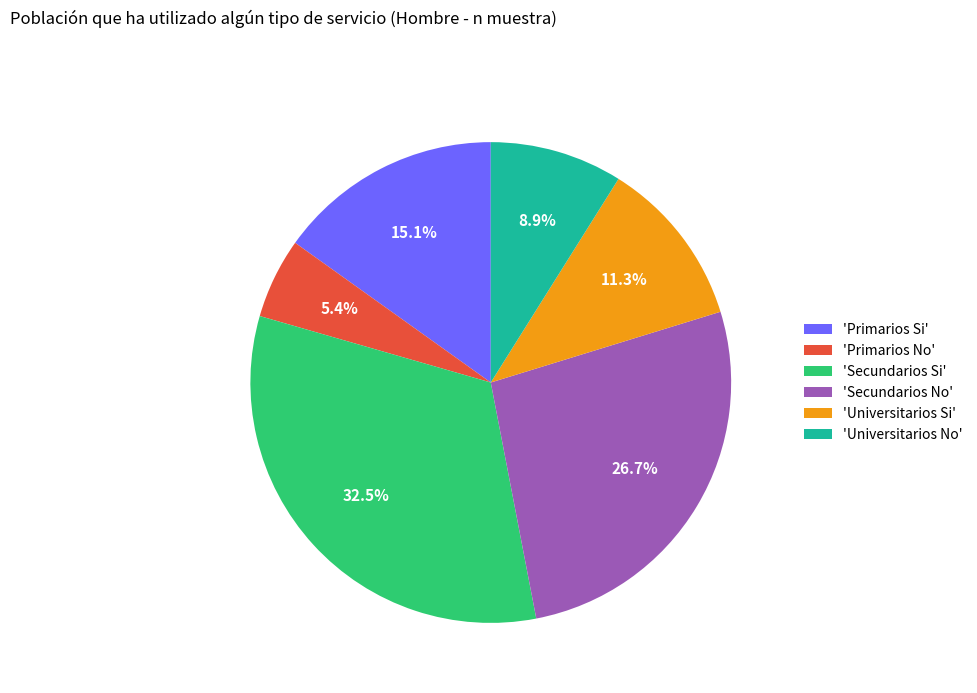

Is there any slice that represents more than half of the pie?

No